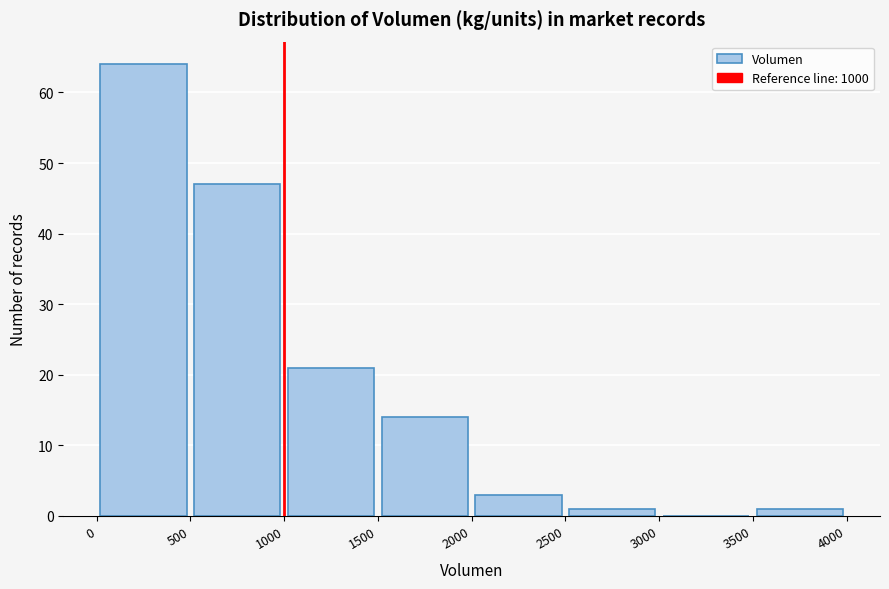

Over which range of the x-axis is the bar tallest?

0 to 500